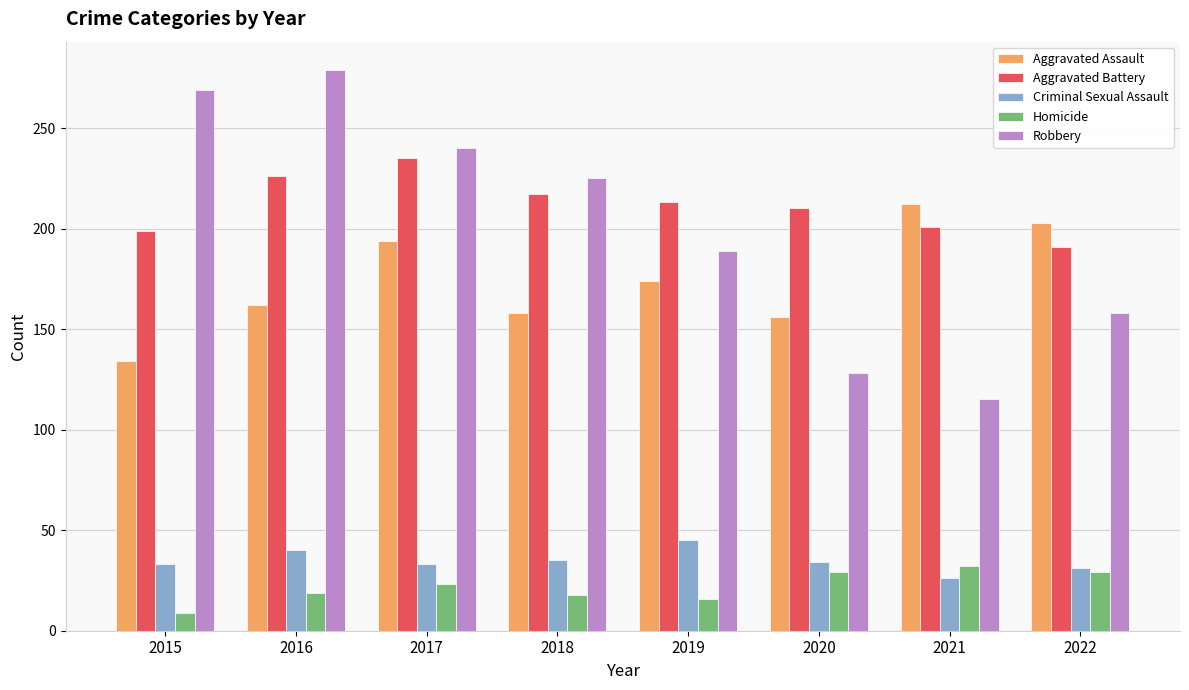

What is the sum of the Aggravated Battery values at 2017 and 2016?

461